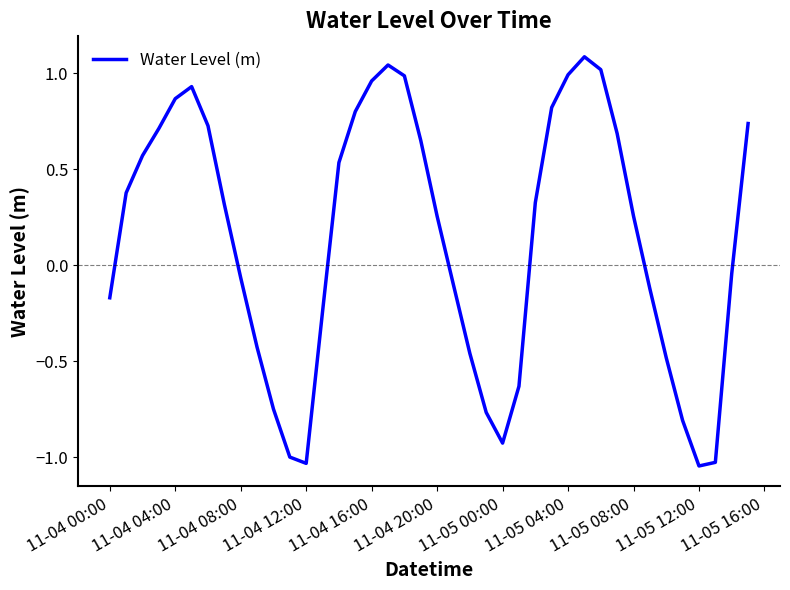

What is the greatest value displayed?

1.1